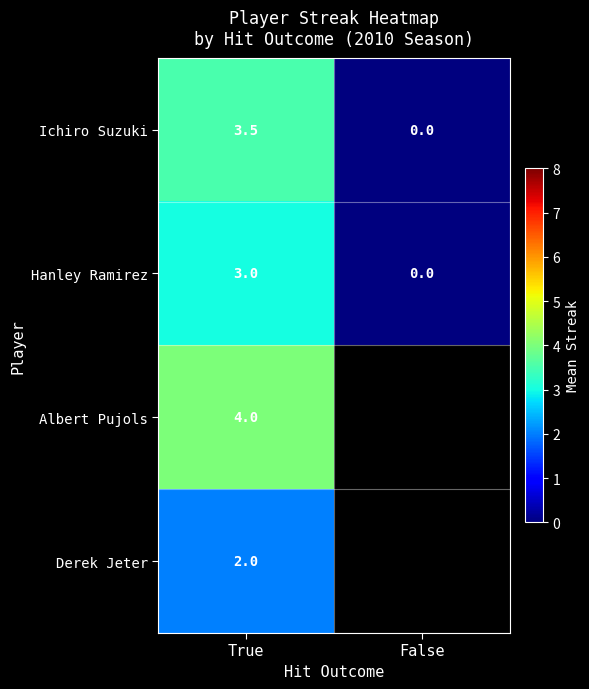

Rank the categories by Hanley Ramirez value from lowest to highest.

False, True